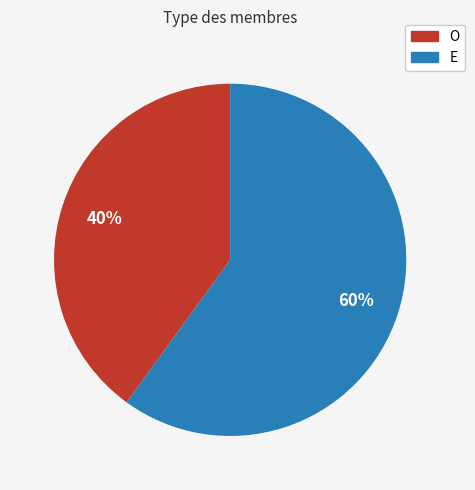

Is it true that O is 40% of the pie?

True